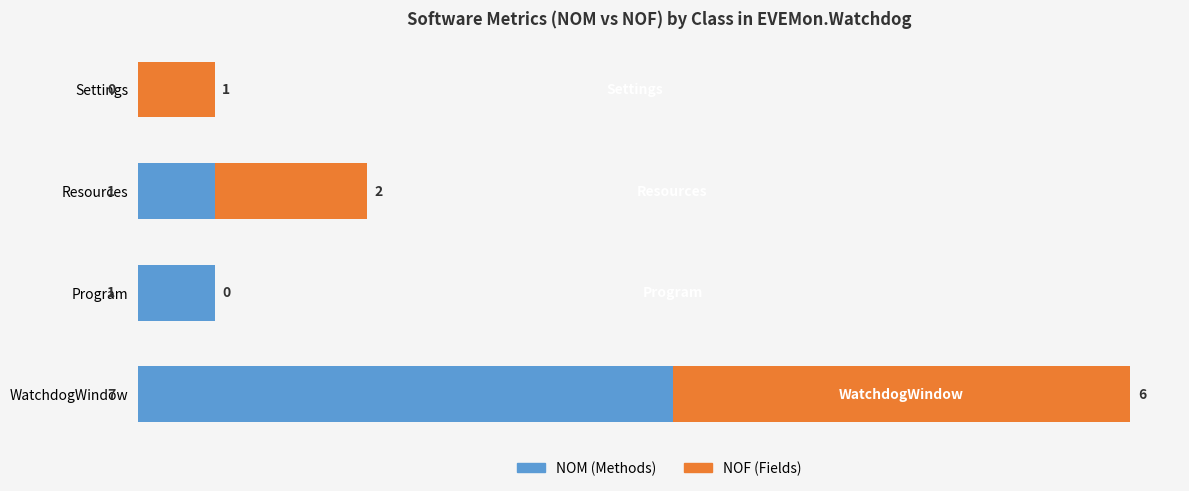

At which category is the sum across all series the highest?

WatchdogWindow